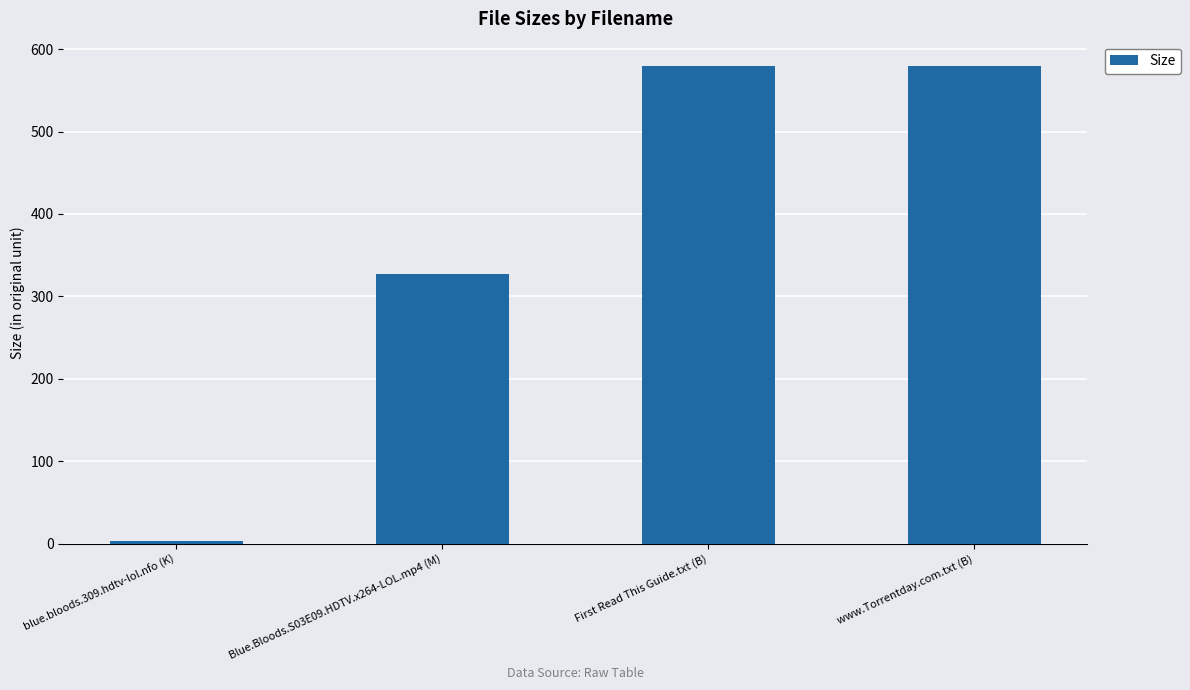

What is the label of the 4th bar from the right?

blue.bloods.309.hdtv-lol.nfo (K)